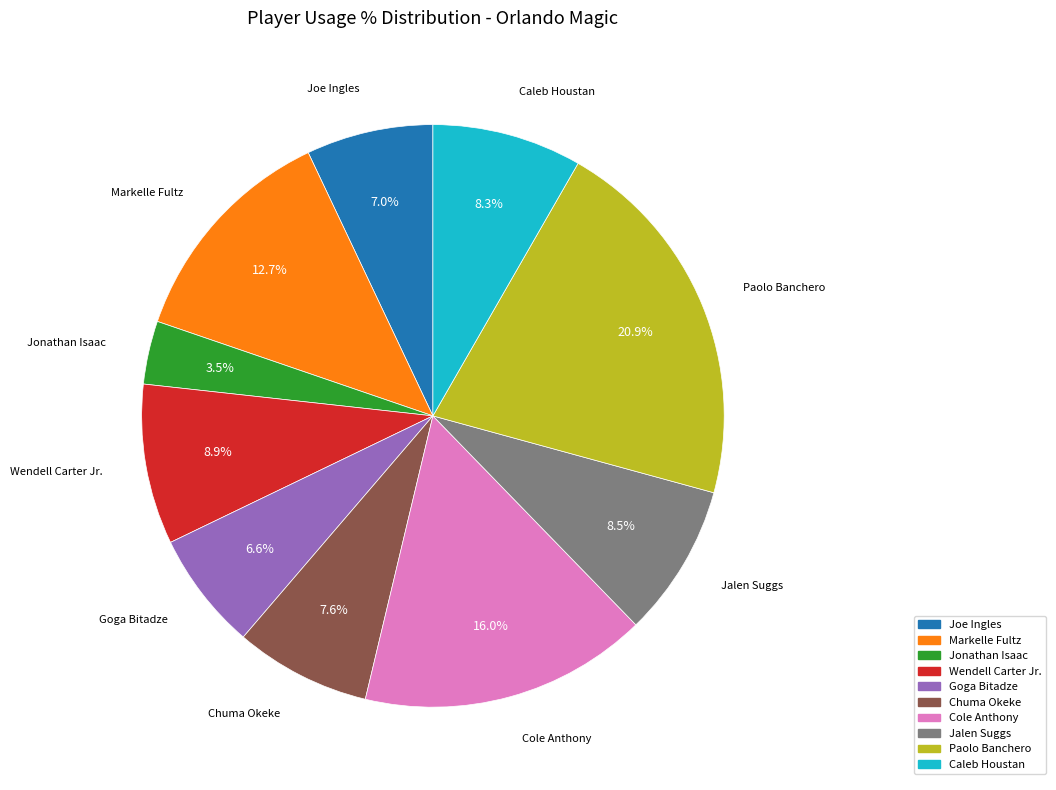

Does any single category account for the majority?

No